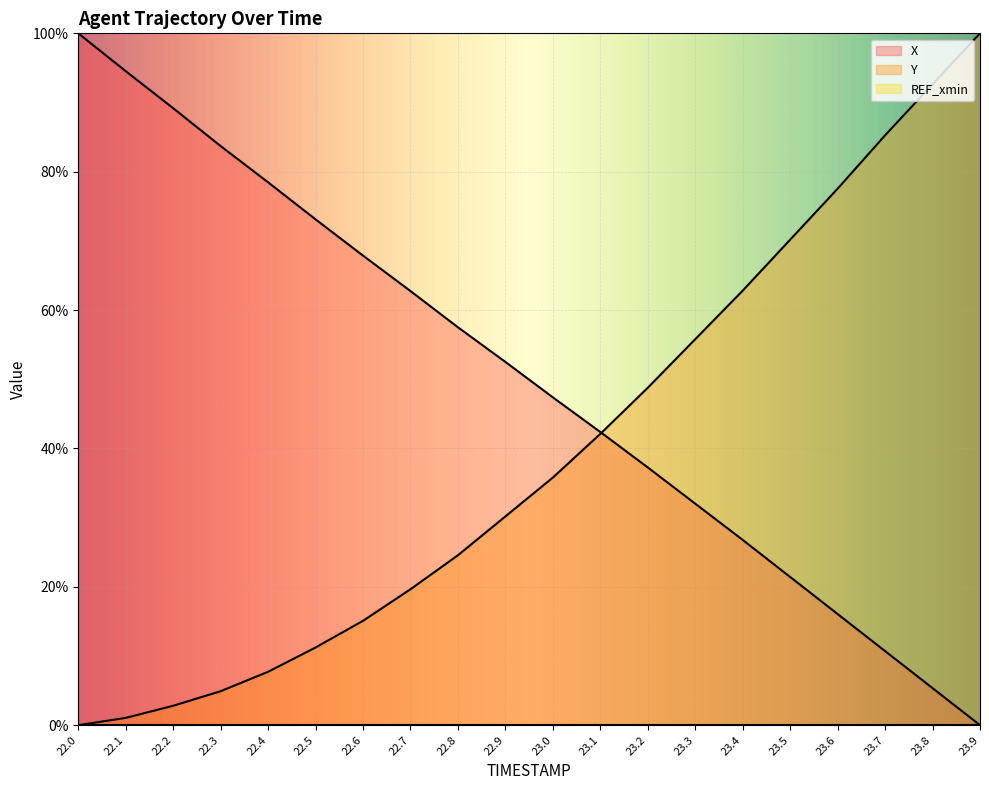

List the series in order of their peak value, lowest first.

X, Y